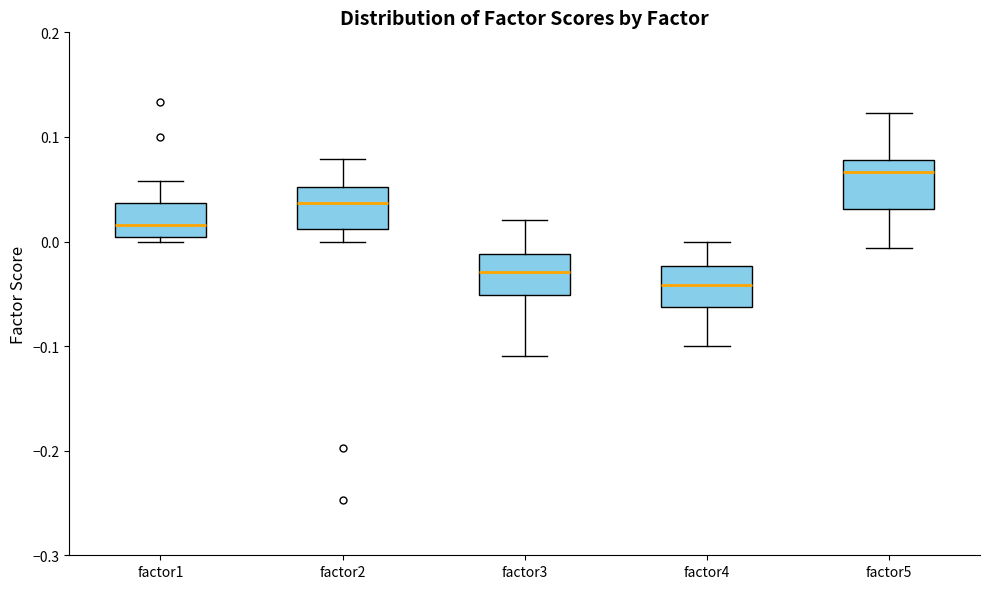

Where does the lower whisker of the box for factor3 end on the y-axis? The values are not printed on the chart, so give them approximately, as read against the axis.

-0.11